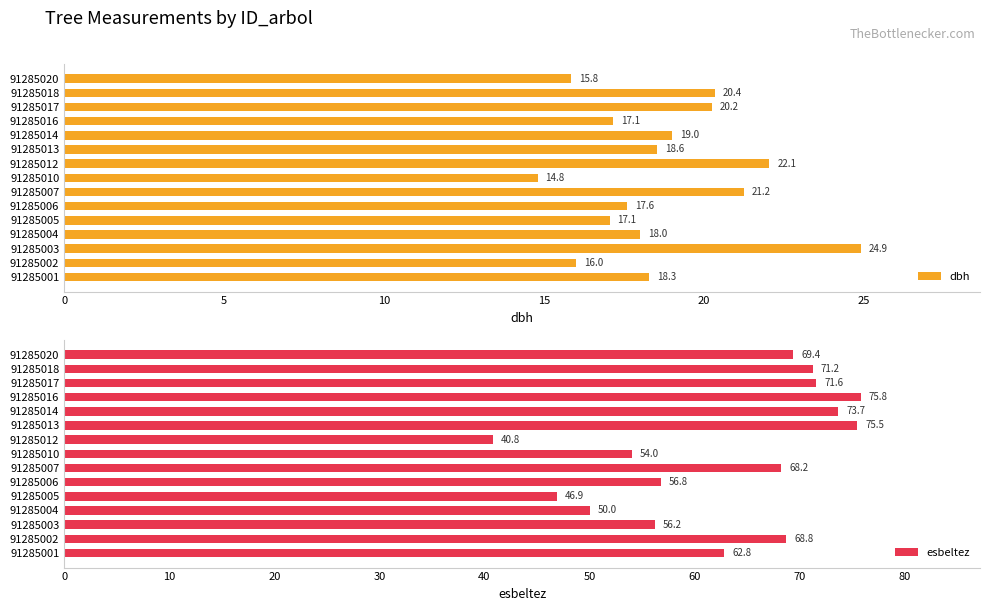

List the series in order of their overall mean, lowest first.

dbh, esbeltez